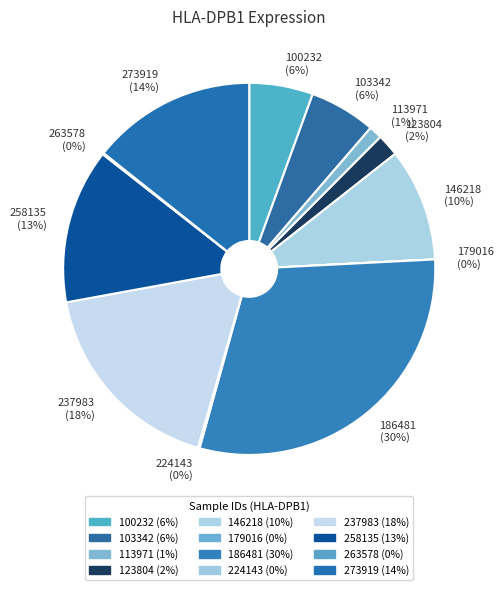

To the nearest percent, what is the average slice percentage?

8%